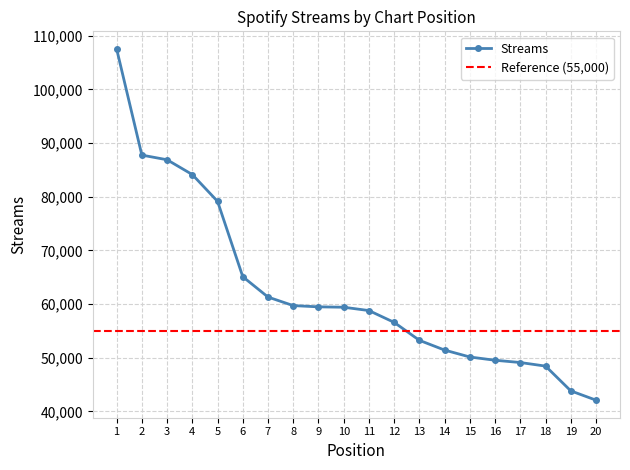

True or false: the data has more than 2 interior local peaks.

False